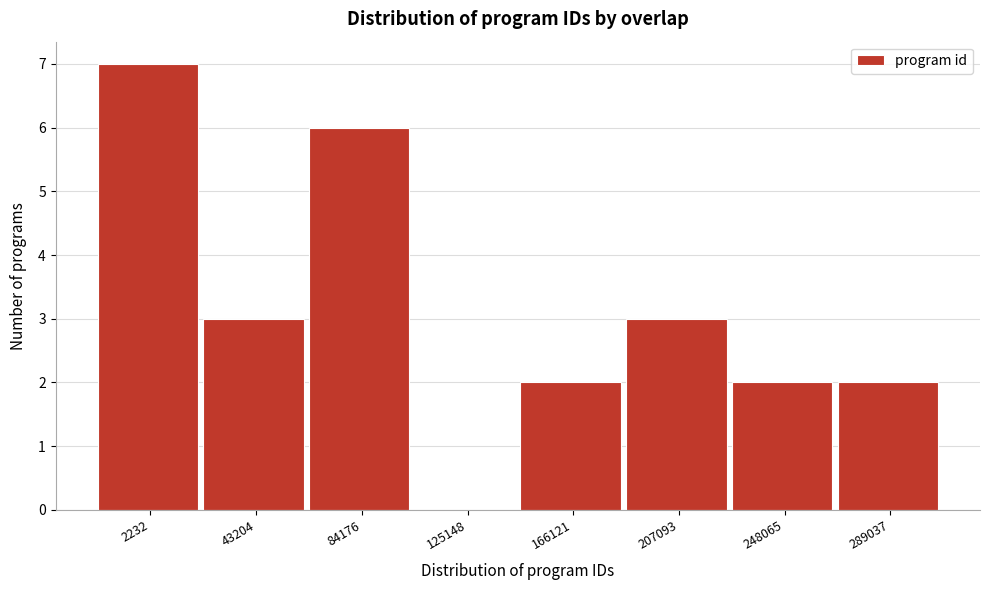

Reading left to right, transcribe all the data shown in this chart.

2232=7	43204=3	84176=6	125148=0	166121=2	207093=3	248065=2	289037=2